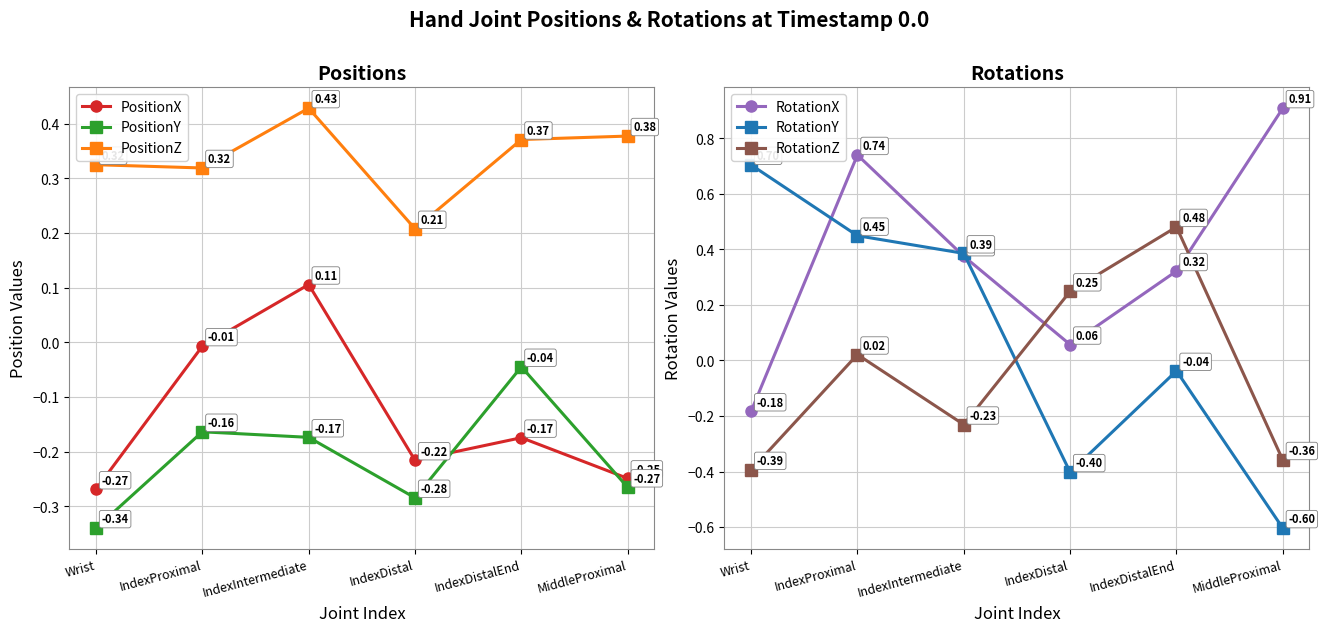

Which series has the largest total across all categories?

RotationX